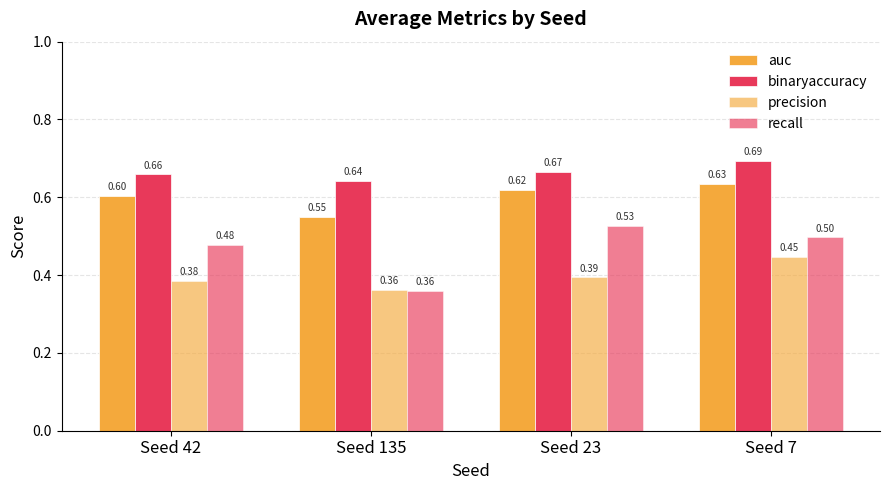

Is the value of precision at Seed 135 greater than the value of auc at Seed 23?

No